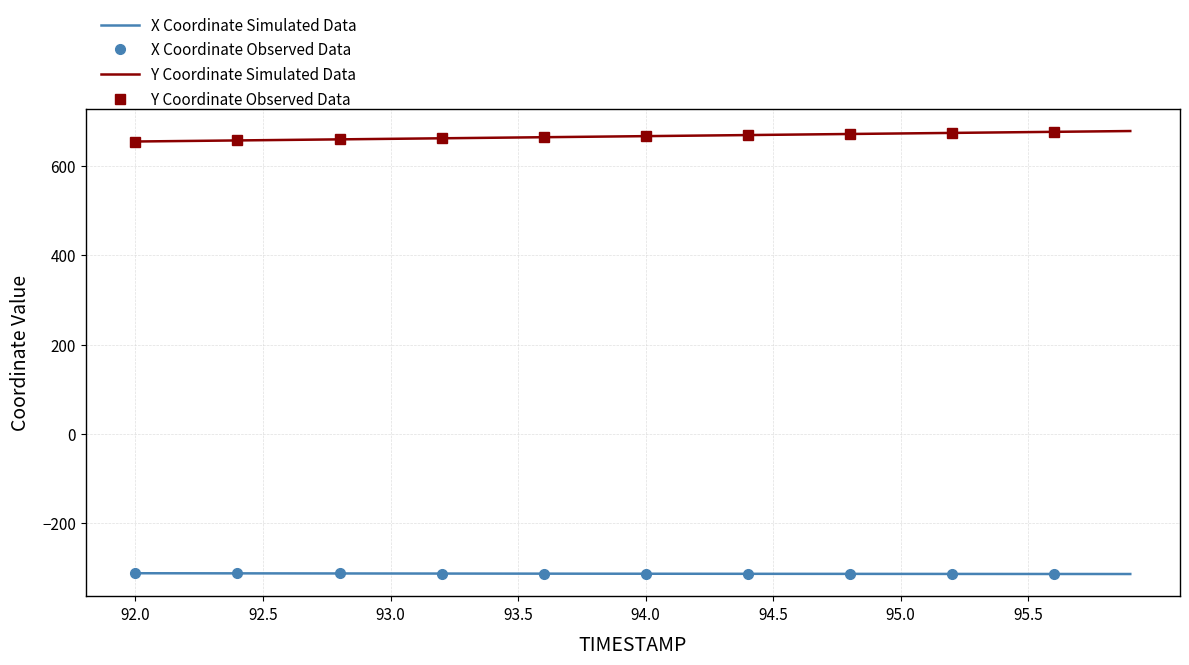

What is the difference between the maximum and minimum values in the X series?

1.7